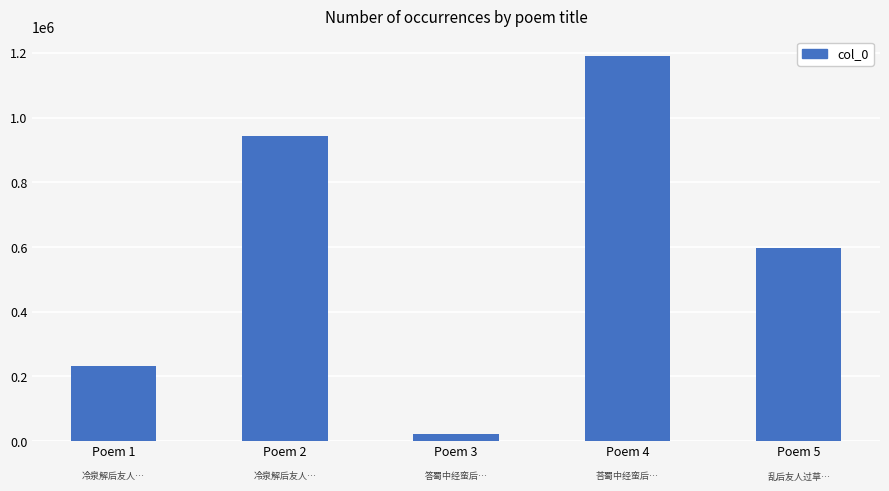

What is the ratio of the value at Poem 1 to the value at Poem 5?

0.4